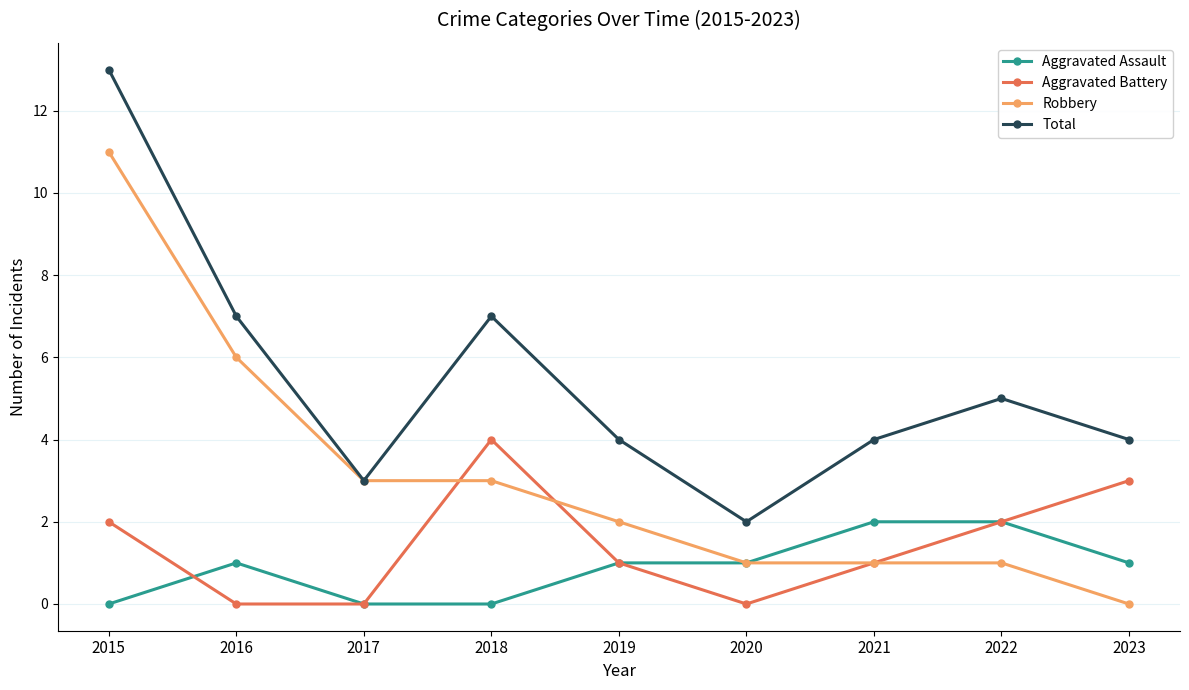

What is the sum of the Robbery values at 2016 and 2015?

17